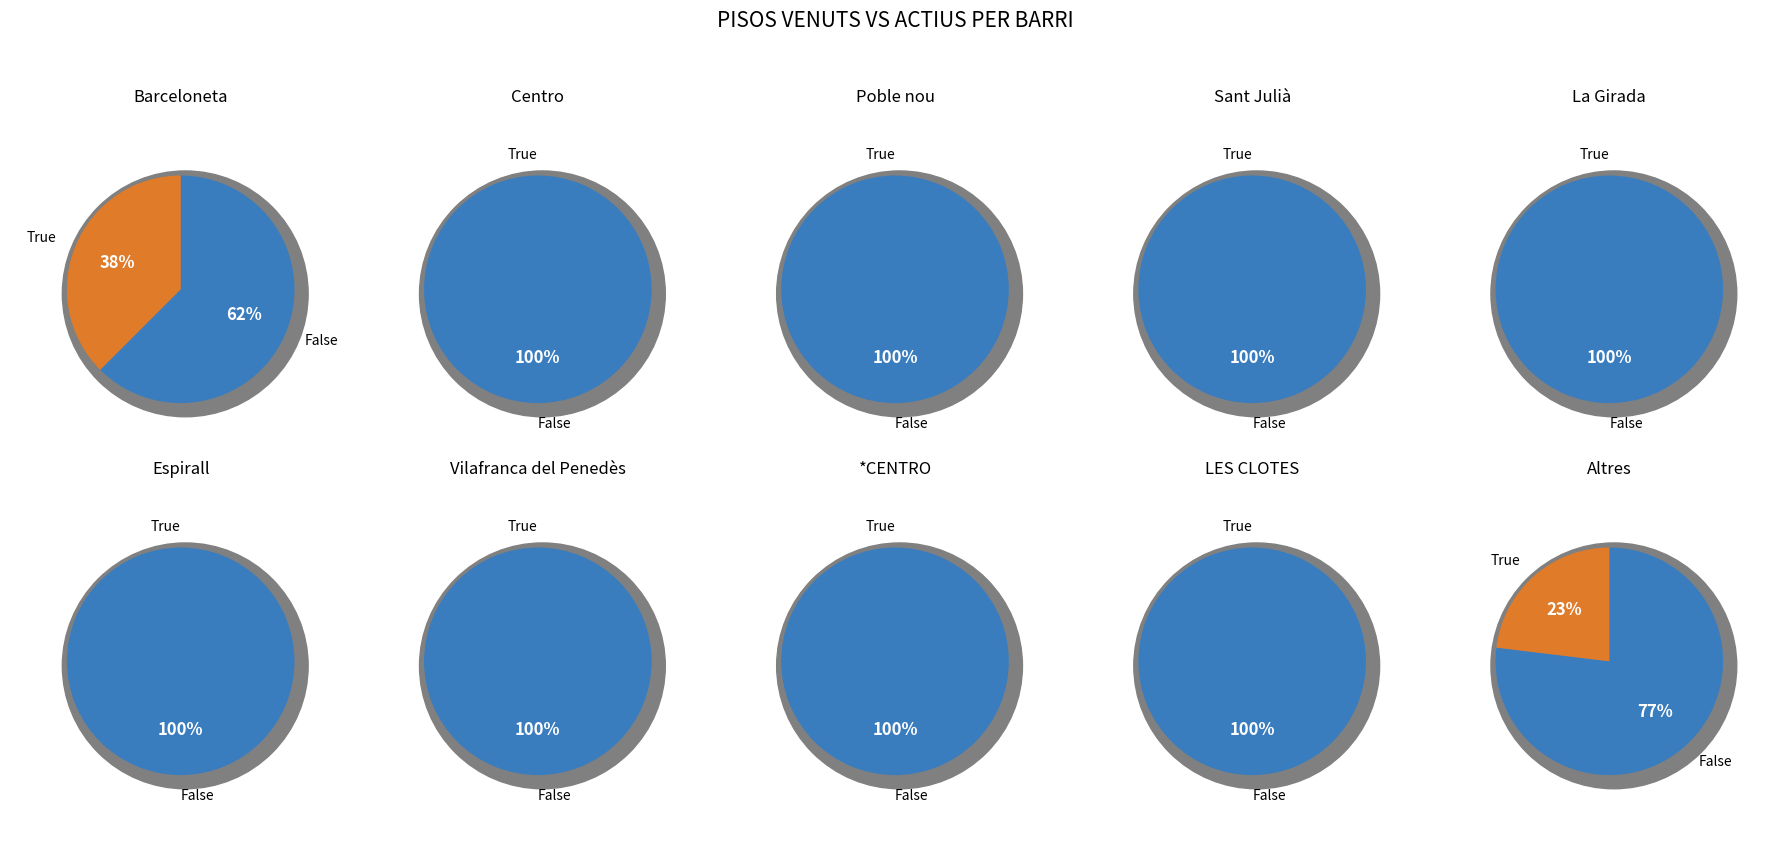

How many segments does this pie chart have?

10